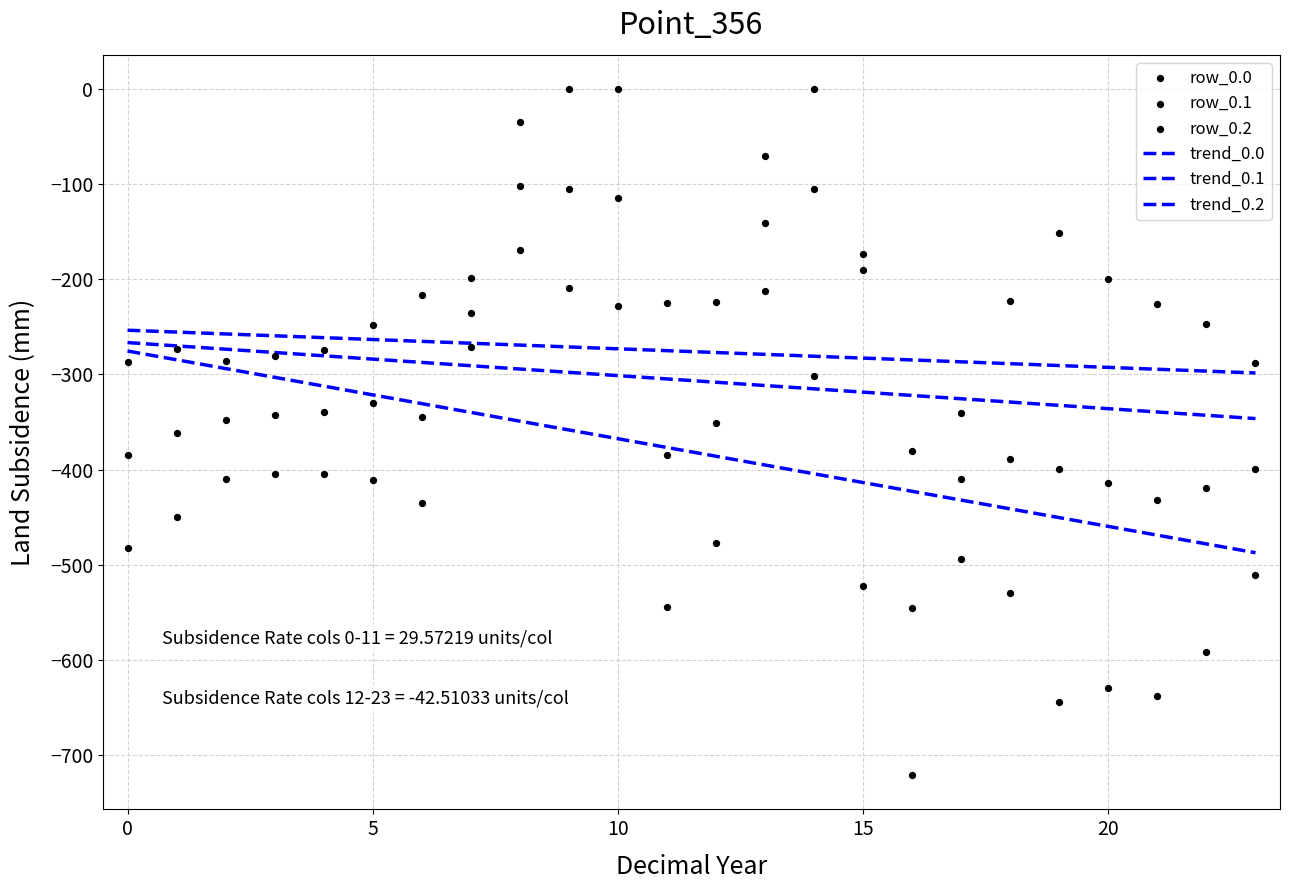

Which series reaches the maximum Y coordinate?

row_0.0